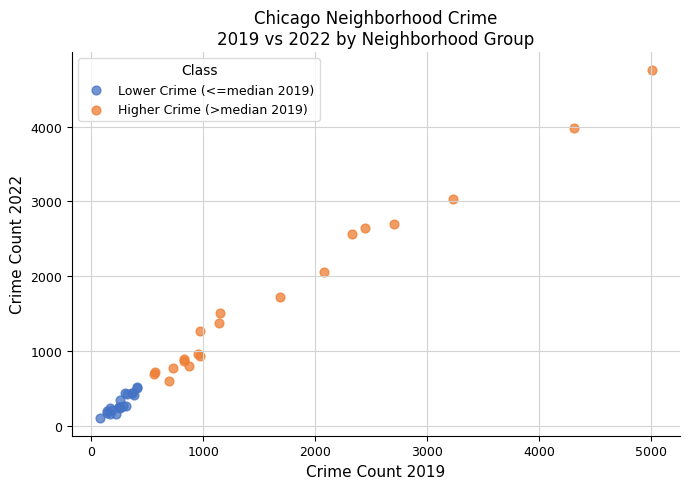

Which series has the widest spread of Y values?

Higher Crime (>median 2019)